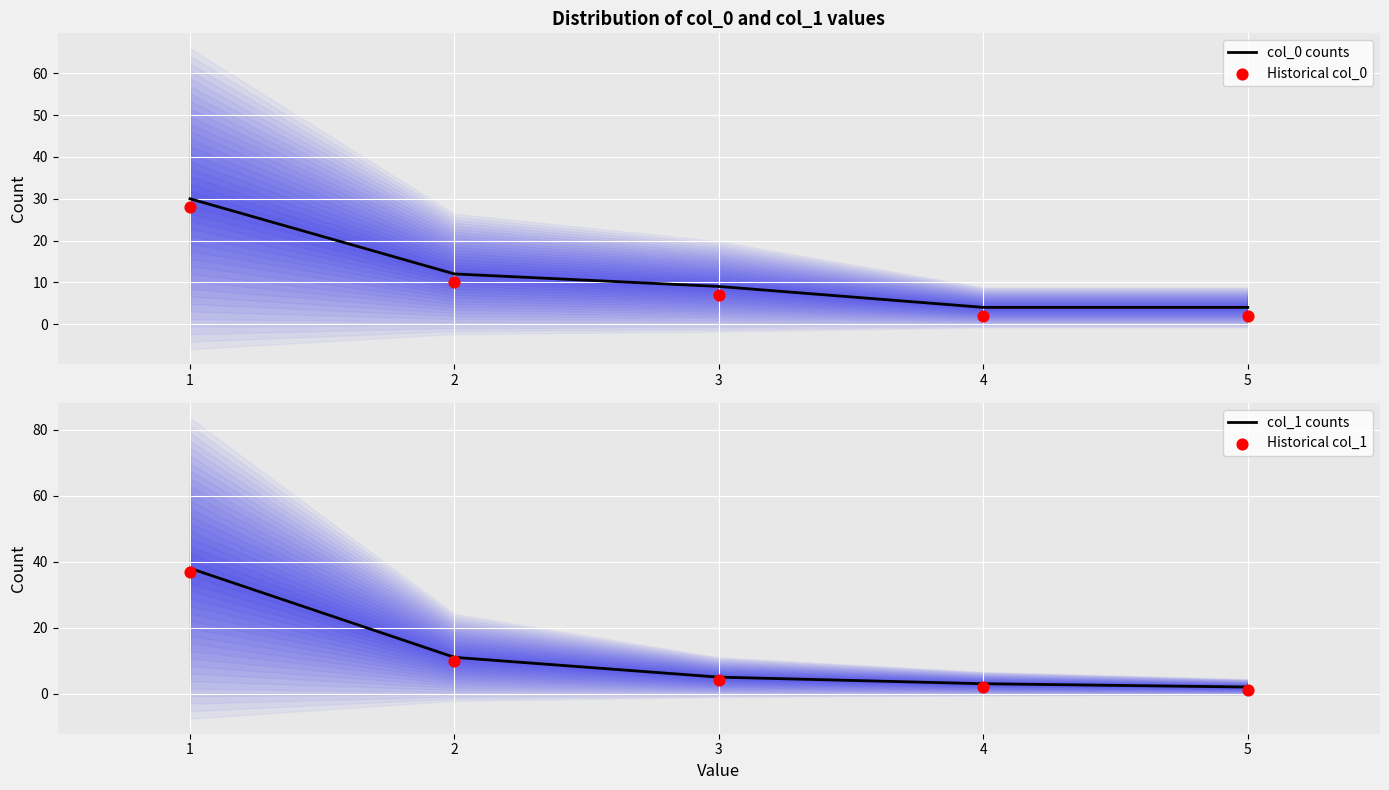

What is the total value across all series at 4?

11